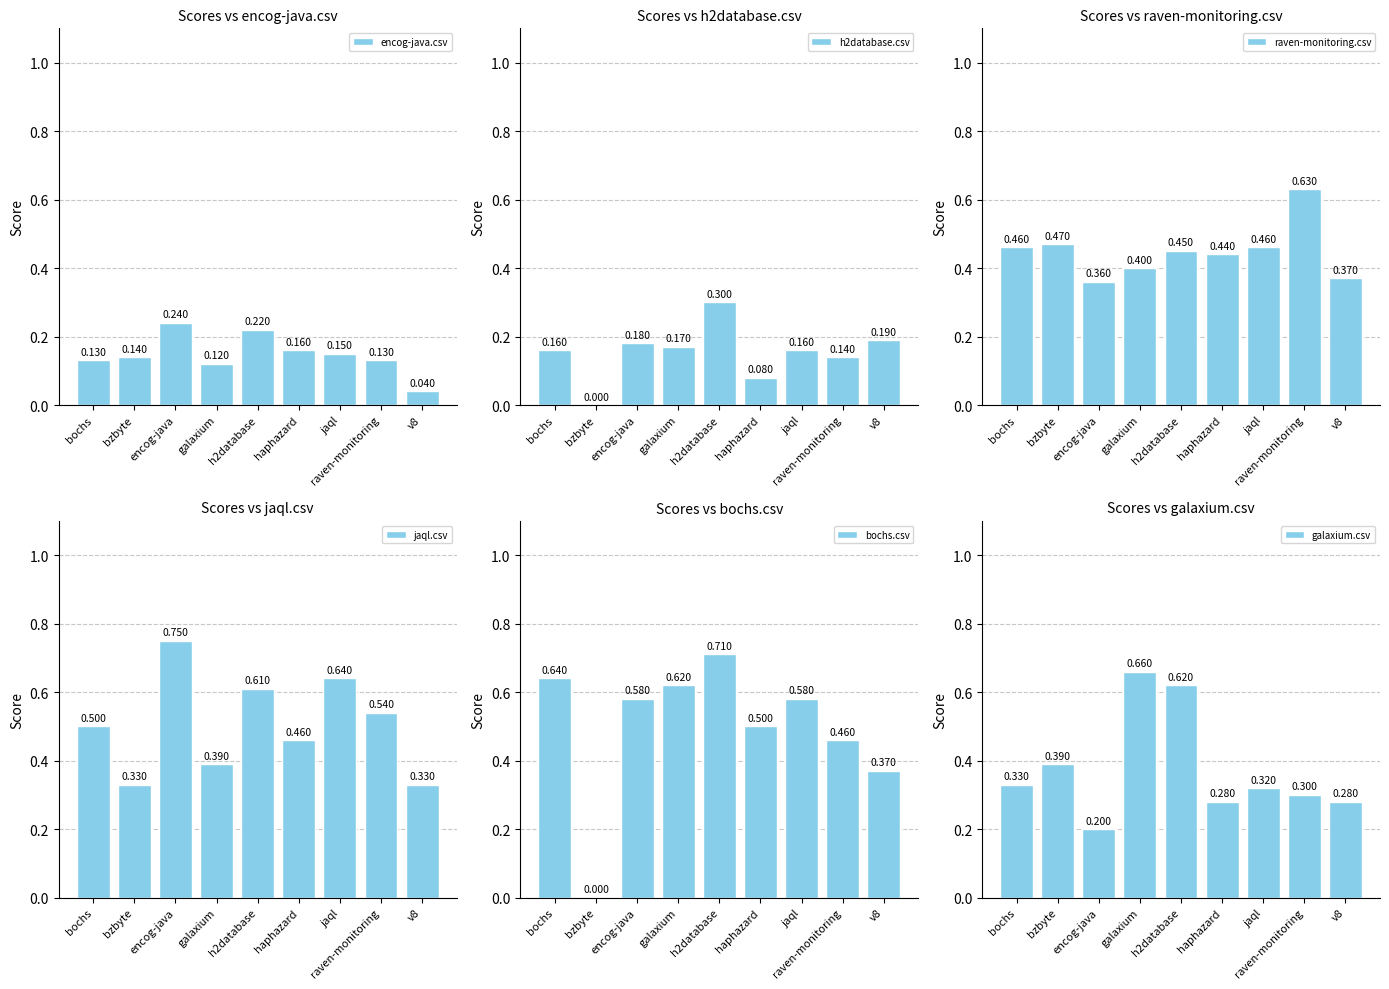

Which series has the largest range (max minus min)?

bochs.csv